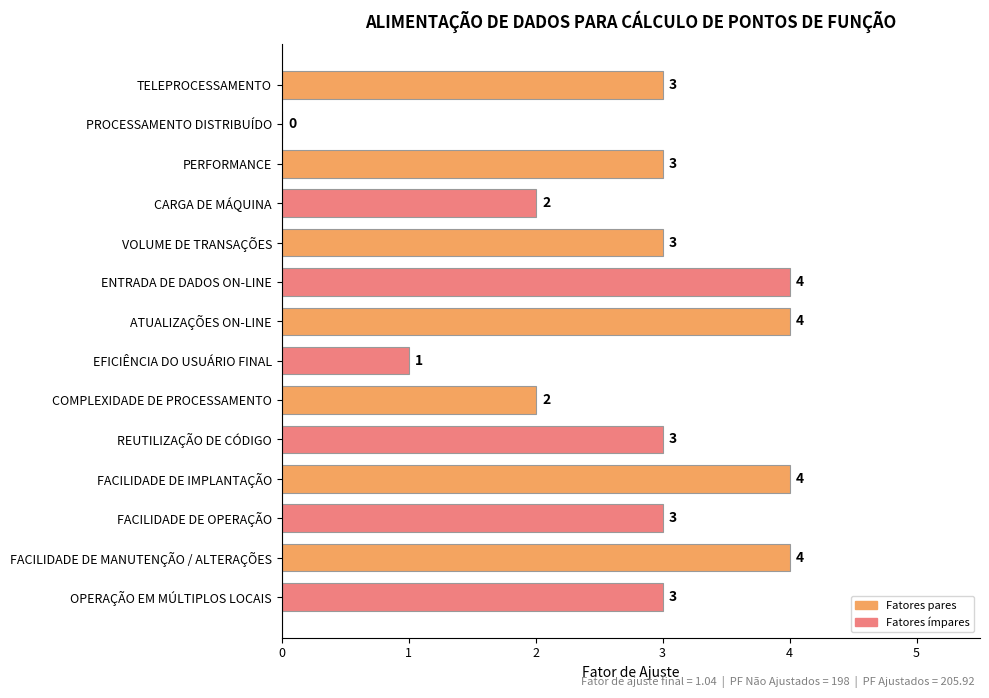

What is the sum of all values?

39